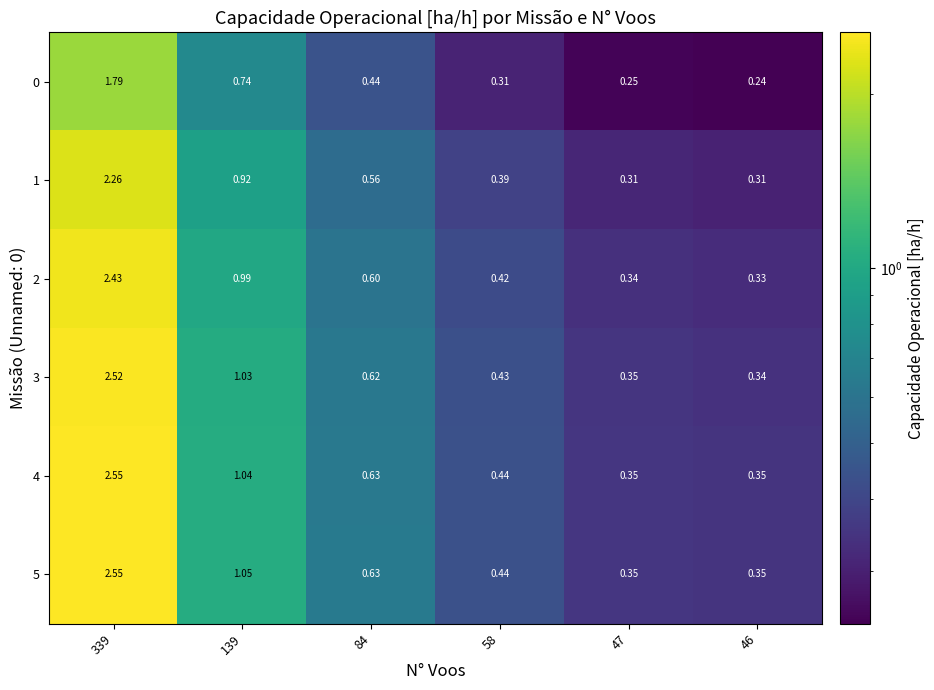

What is the spread (max minus min) of values at 84?

0.2